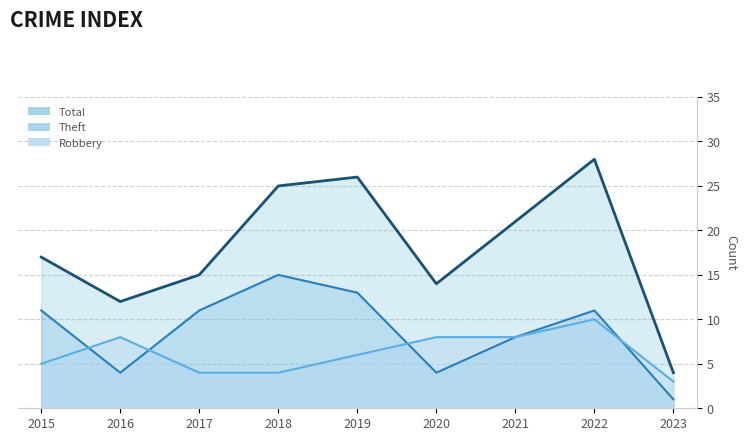

What is the greatest value displayed?

28